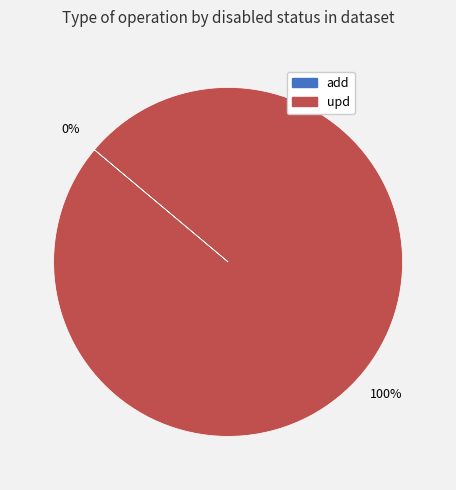

What is the total percentage of upd and add?

100.0%